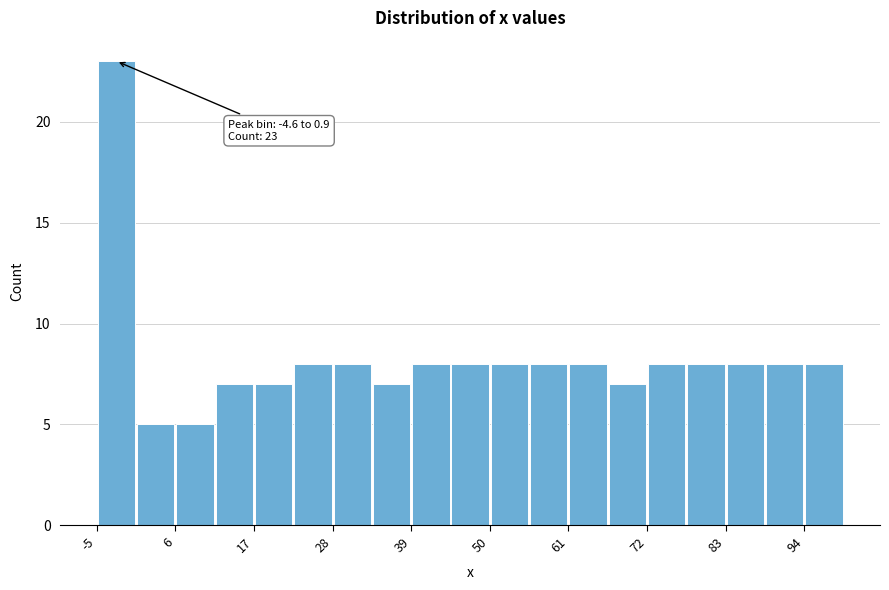

Read against the x-axis, roughly where is the centre of the tallest bar?

-2